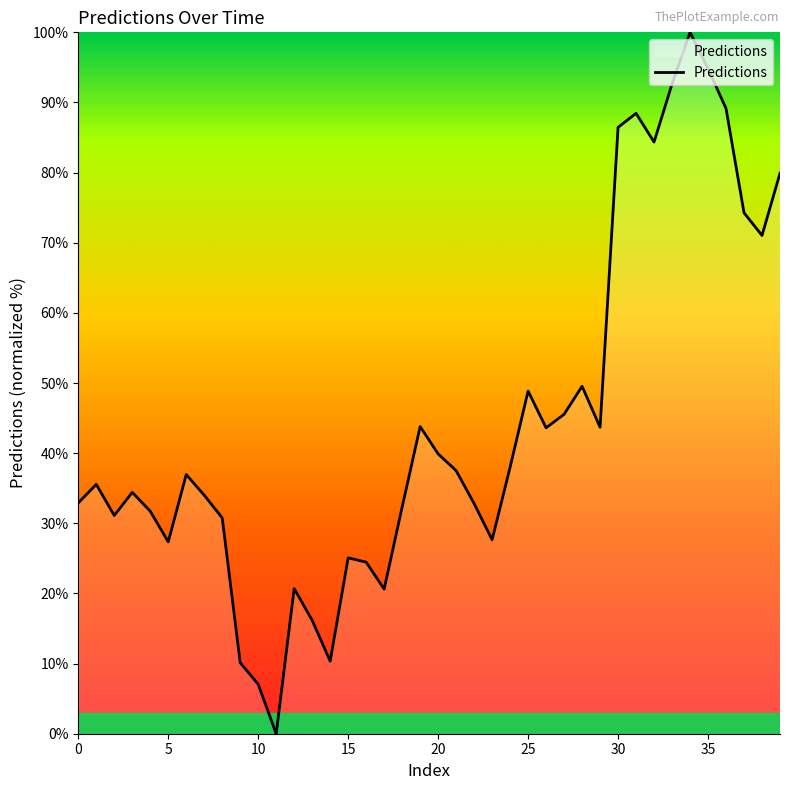

What is the maximum value shown in the chart?

100.0